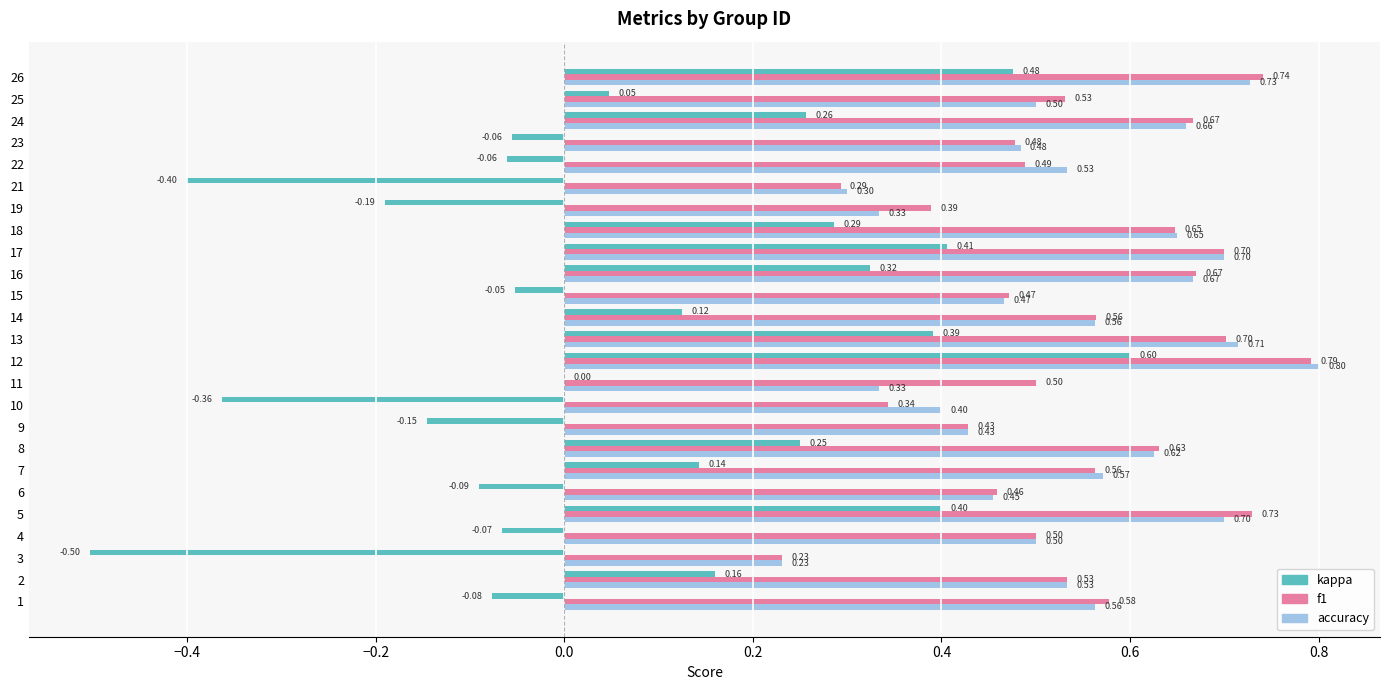

Where is accuracy nearest to the value 0?

3